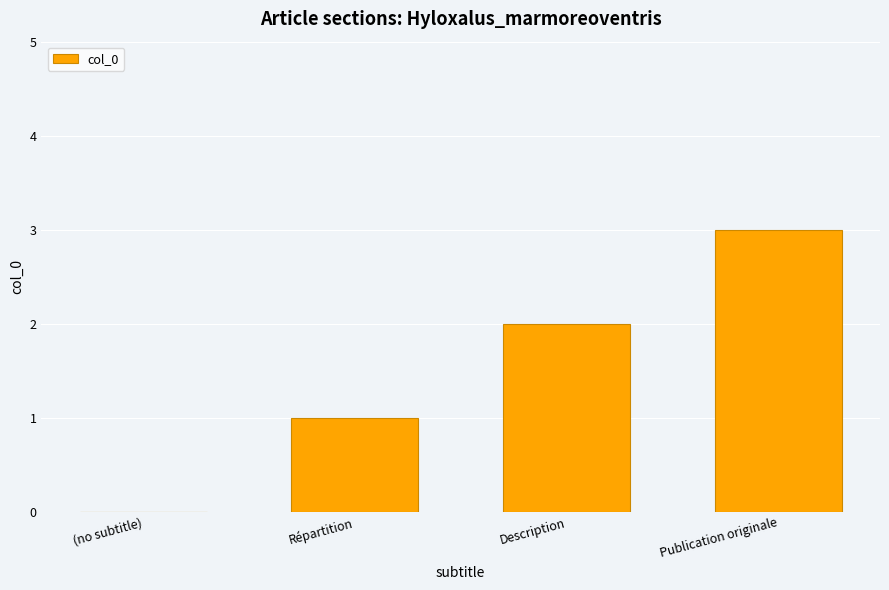

The chart shows a value of 5 at Publication originale. True or false?

False